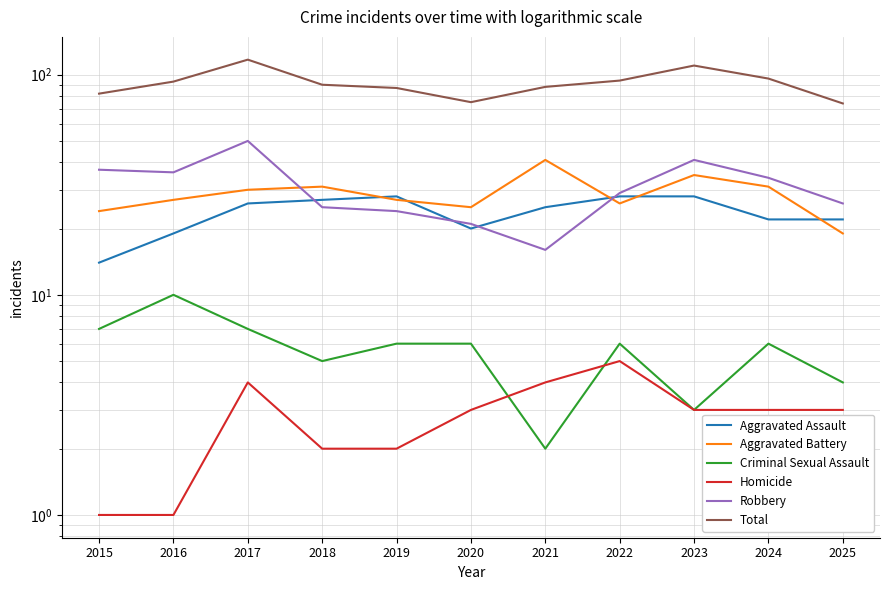

True or false: Aggravated Battery and Criminal Sexual Assault intersect in this chart.

False